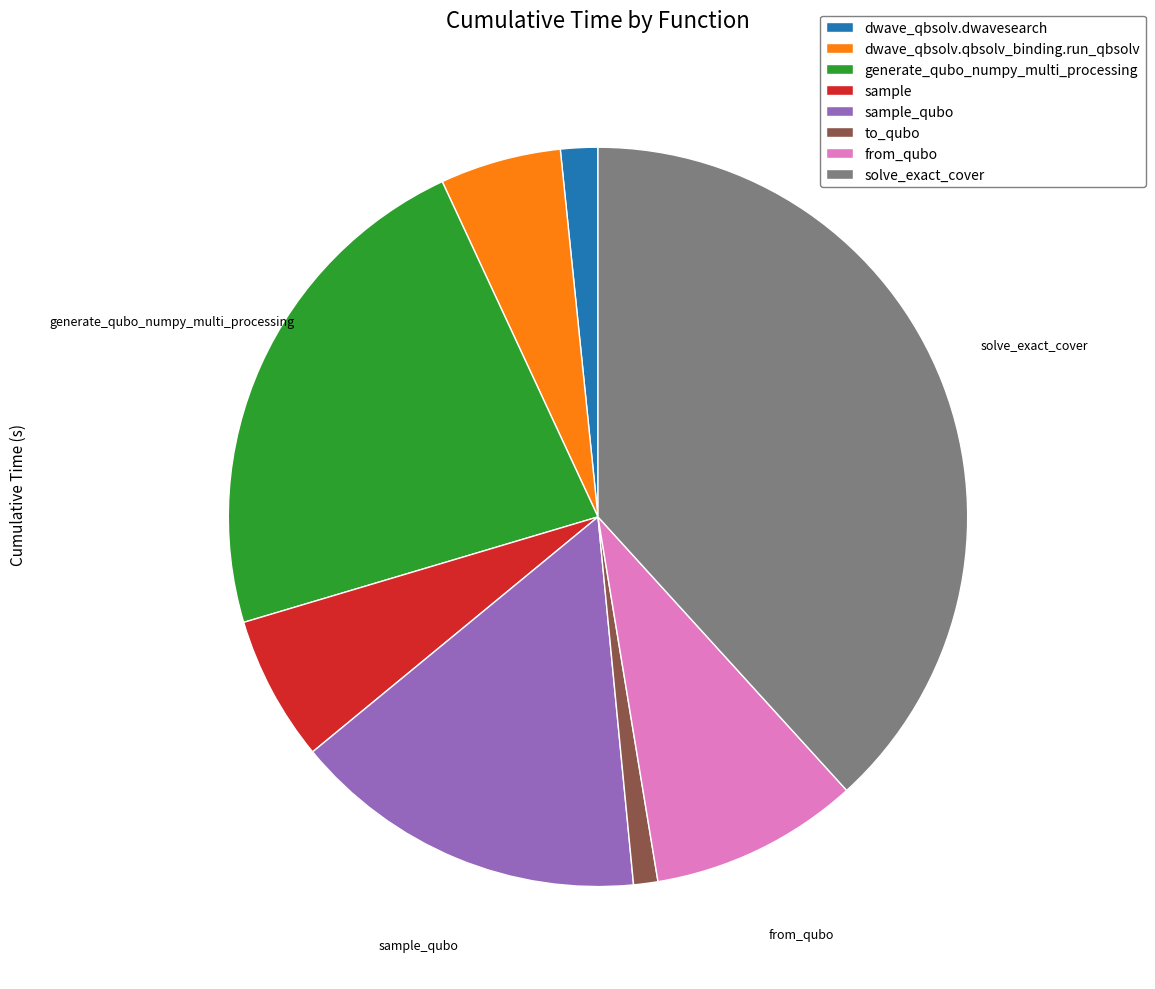

Which has a higher value, to_qubo or from_qubo?

from_qubo